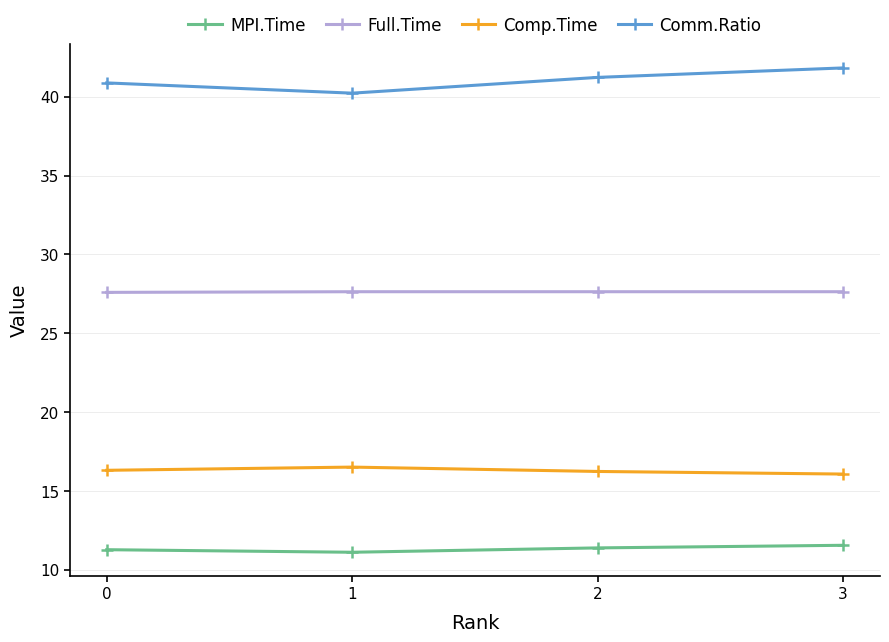

What is the difference between the highest and lowest values at 3?

30.3